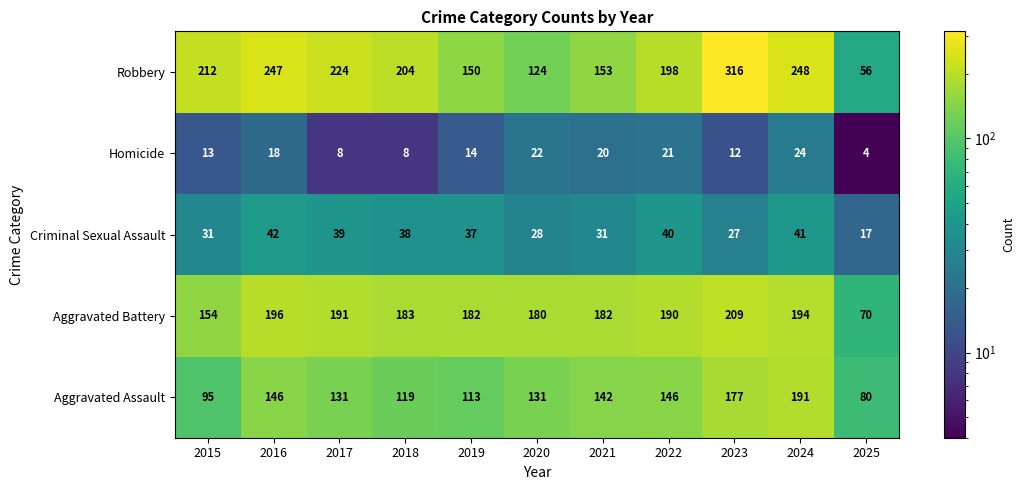

At which label does Criminal Sexual Assault first exceed 37?

2016